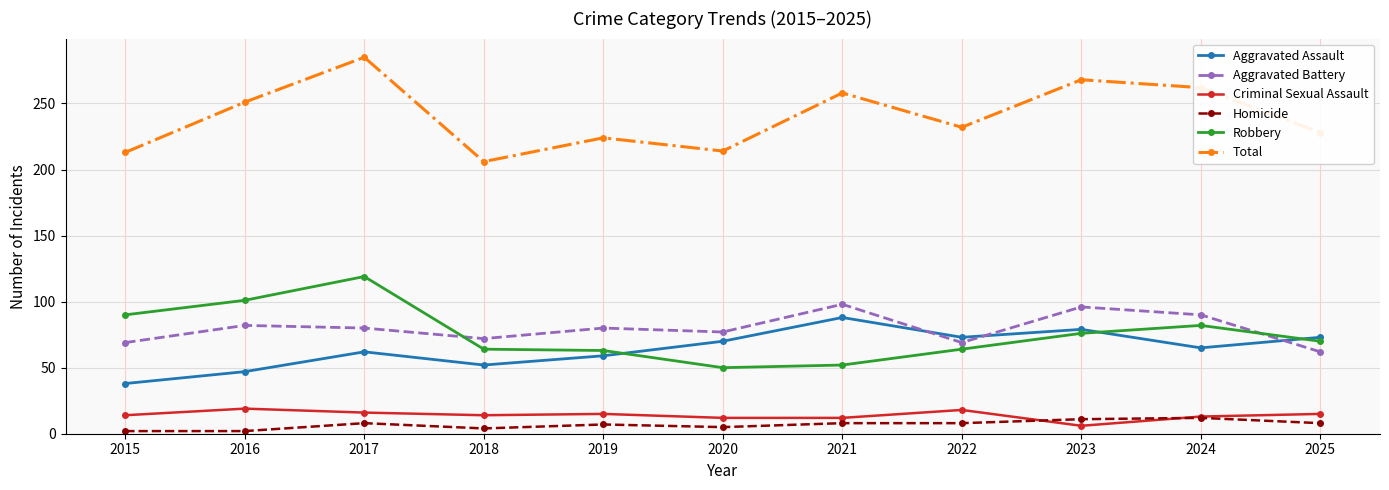

True or false: Criminal Sexual Assault and Total cross at least once.

False